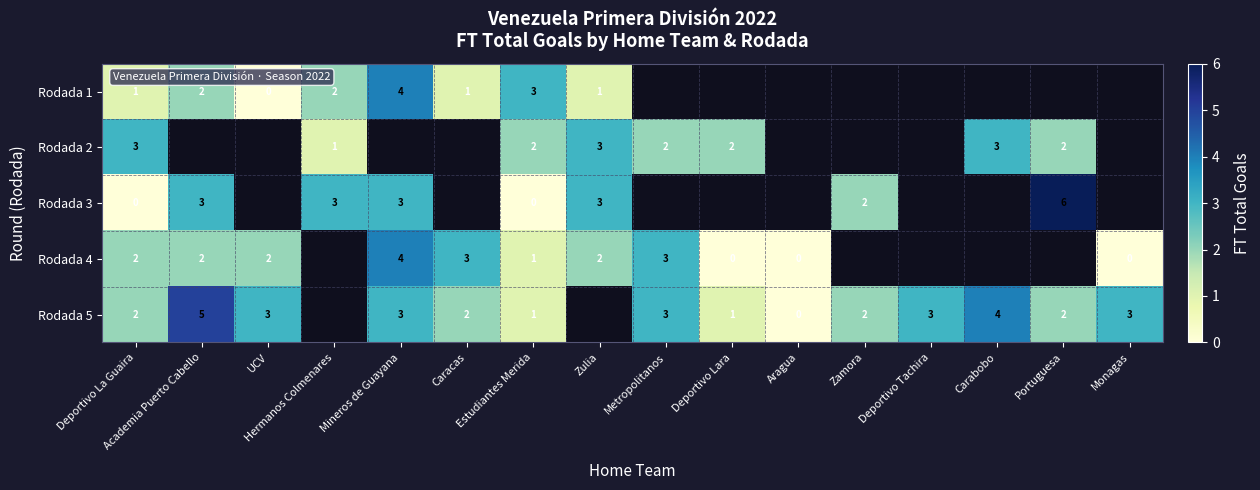

What is the difference between the highest and lowest values at UCV?

3.0